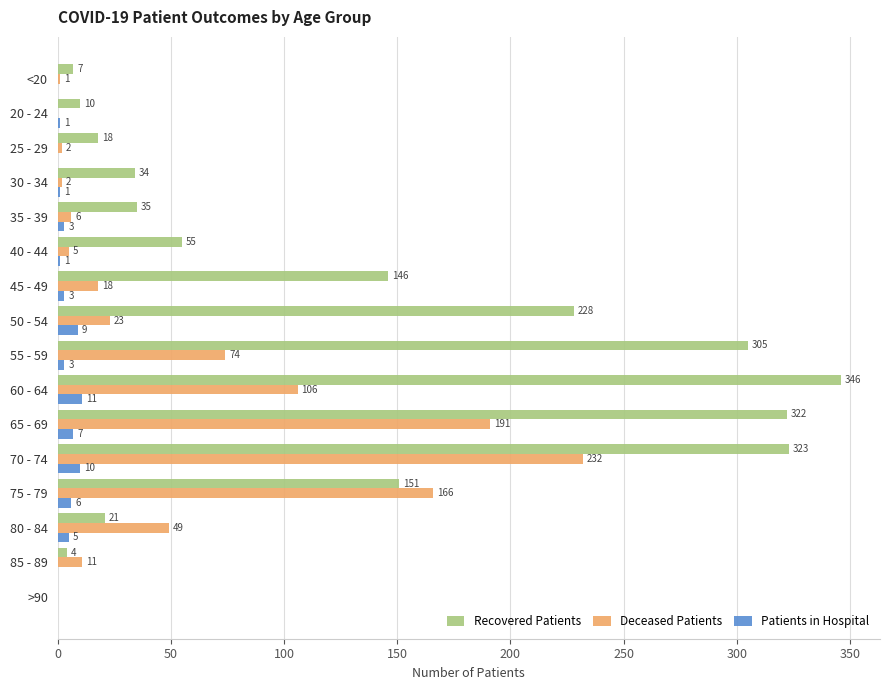

At which label does Recovered Patients reach its peak?

60 - 64